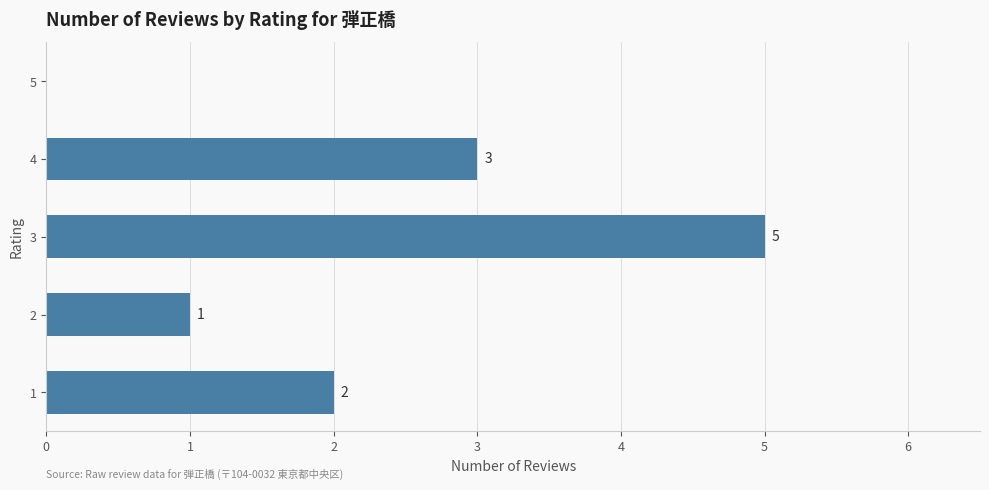

How many values are above zero?

4